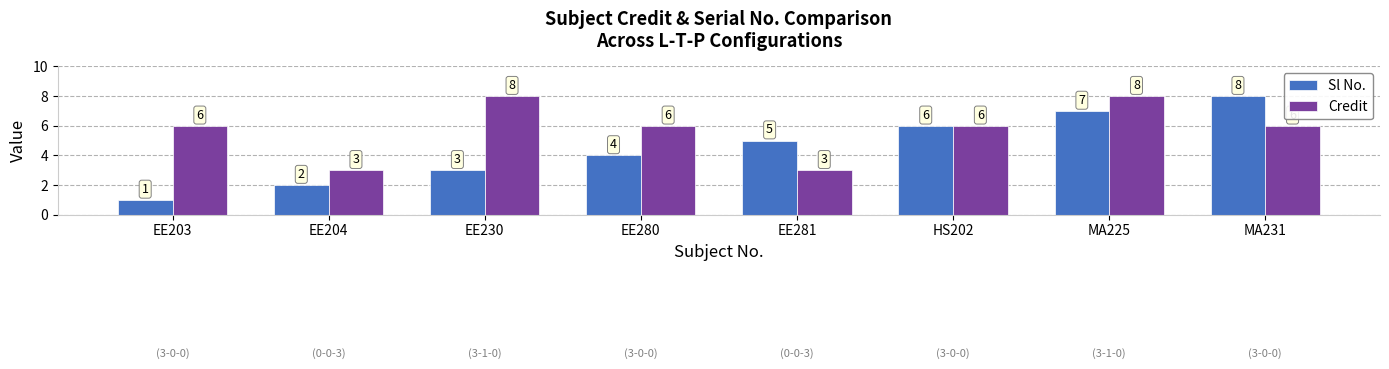

What are all the series names shown in the legend?

Sl No., Credit